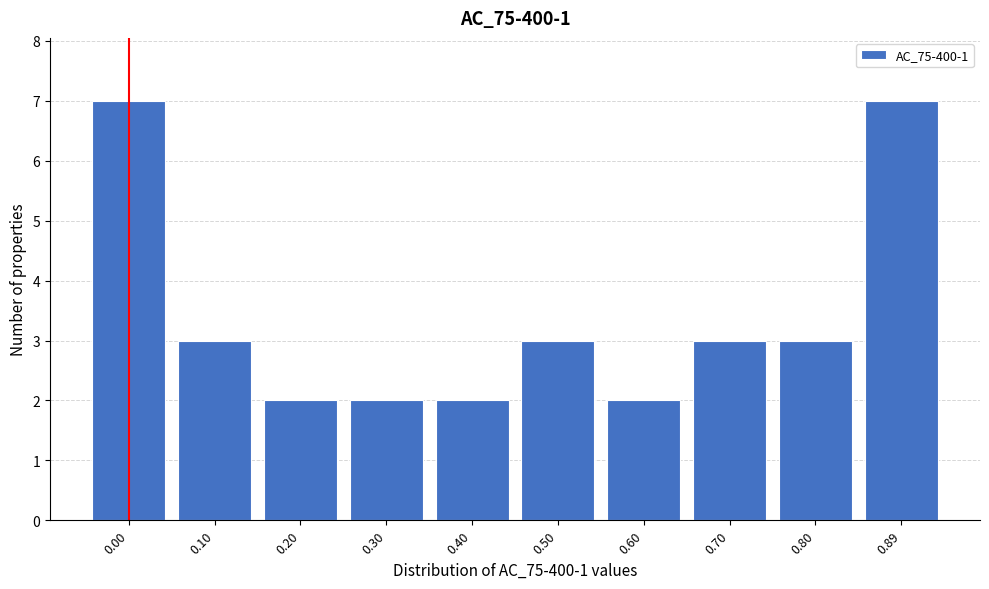

Reading right to left, transcribe all the data shown in this chart.

0.89=7	0.80=3	0.70=3	0.60=2	0.50=3	0.40=2	0.30=2	0.20=2	0.10=3	0.00=7